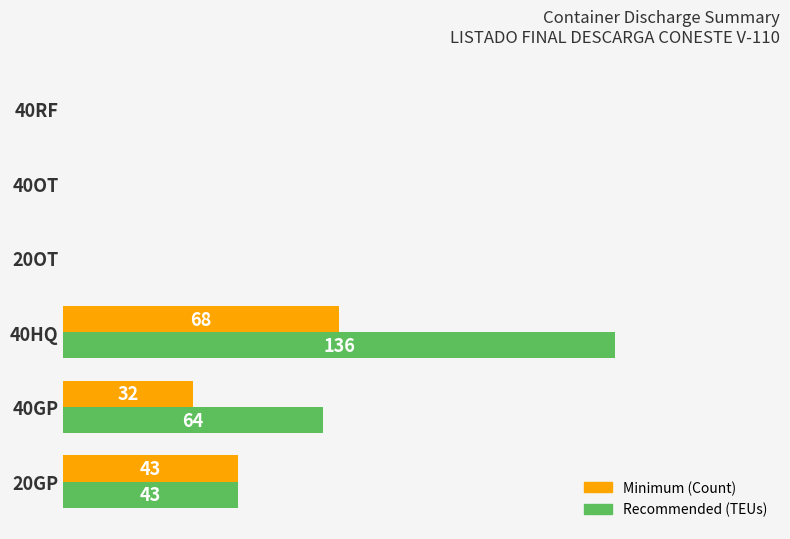

Which category has the highest value across all series?

40HQ